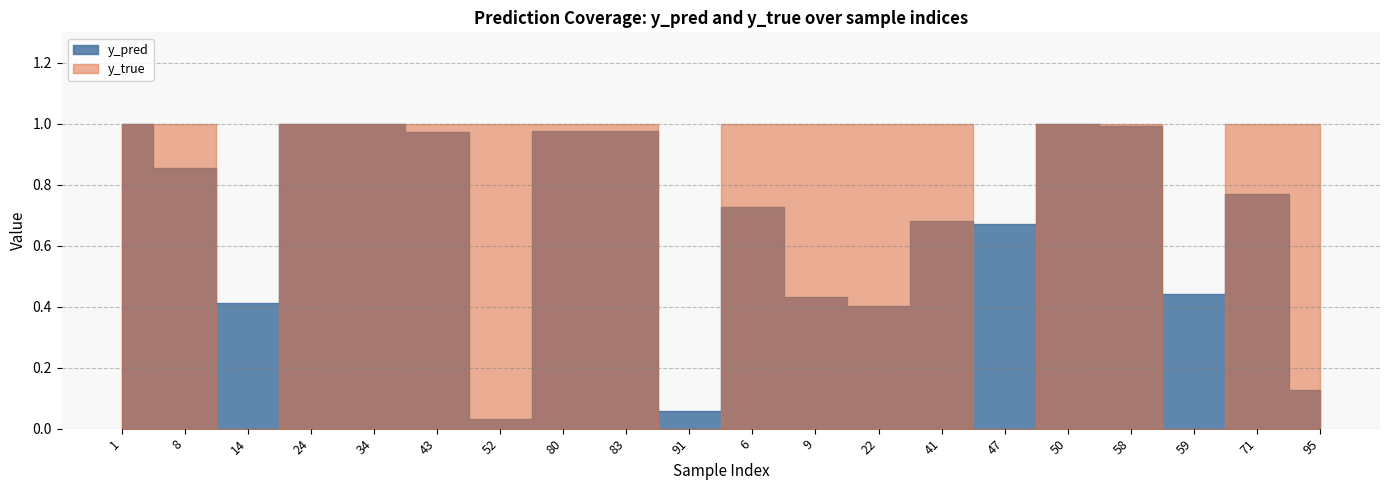

At which category does y_true reach its first local valley?

14